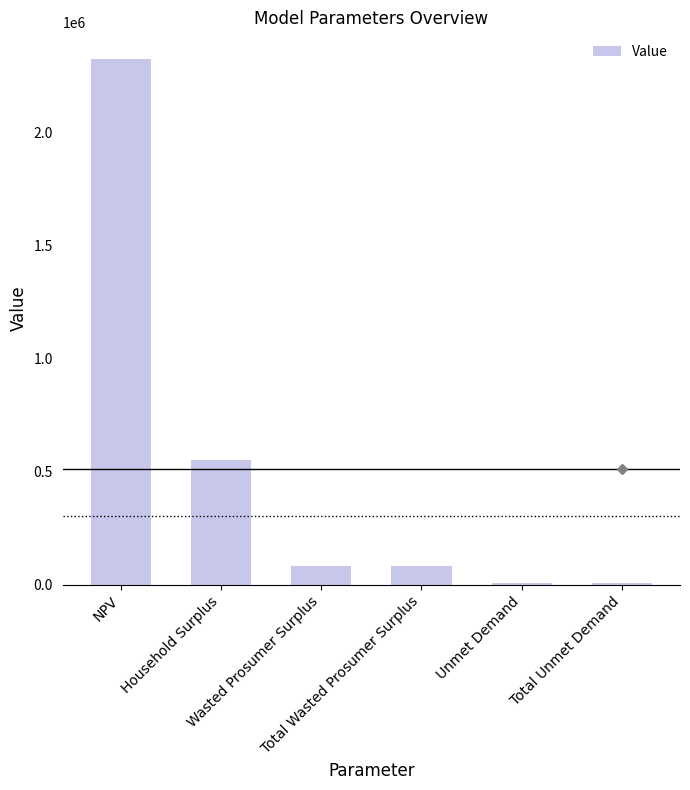

What is the label of the 6th bar from the right?

NPV